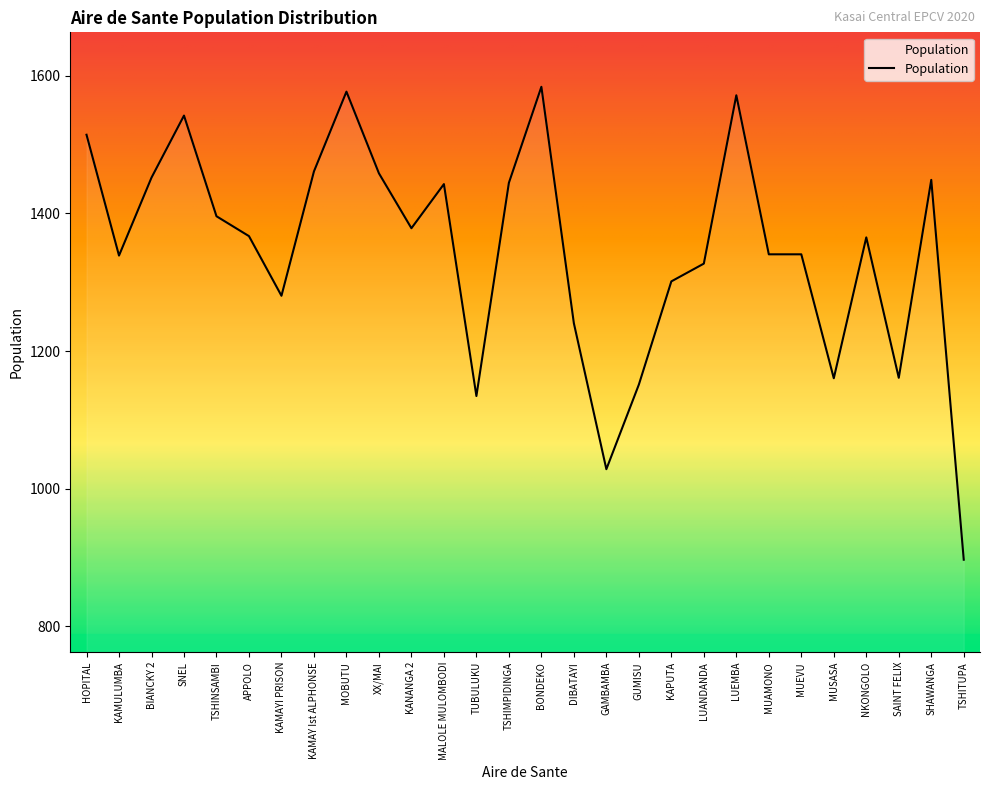

How many lines are shown in the chart?

1